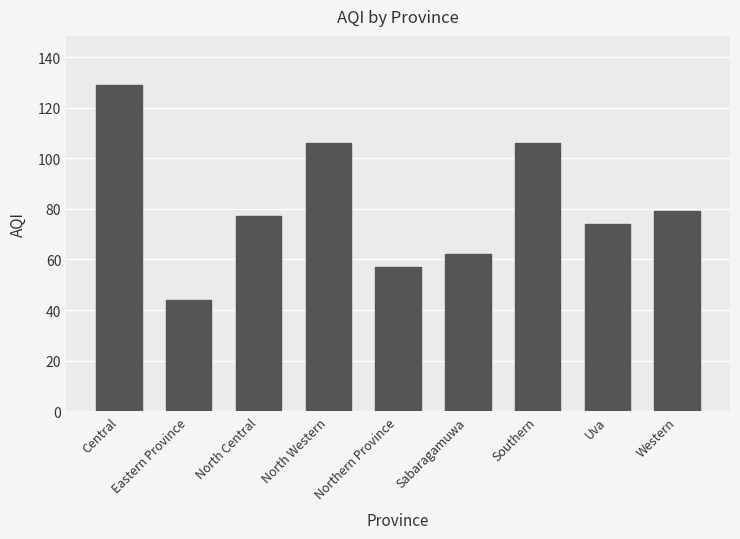

How many values are below 77?

4